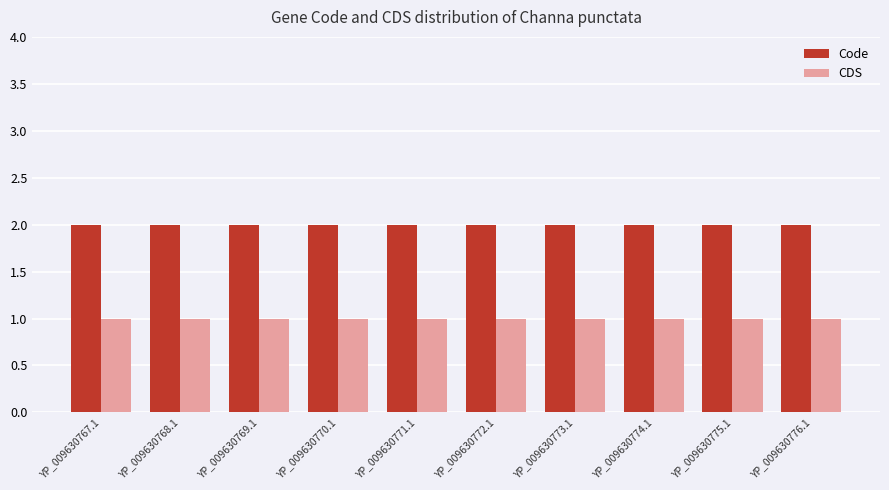

Rank the series at YP_009630772.1 from highest to lowest value.

Code, CDS